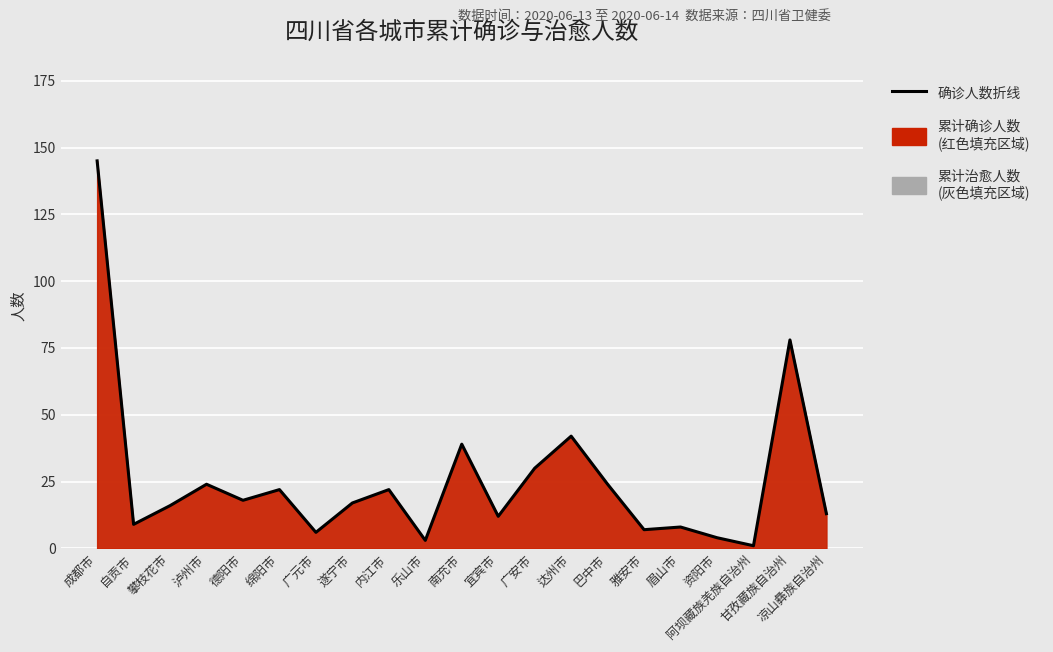

Reading left to right, transcribe all the data shown in this chart.

145	9	16	24	18	22	6	17	22	3	39	12	30	42	24	7	8	4	1	78	13